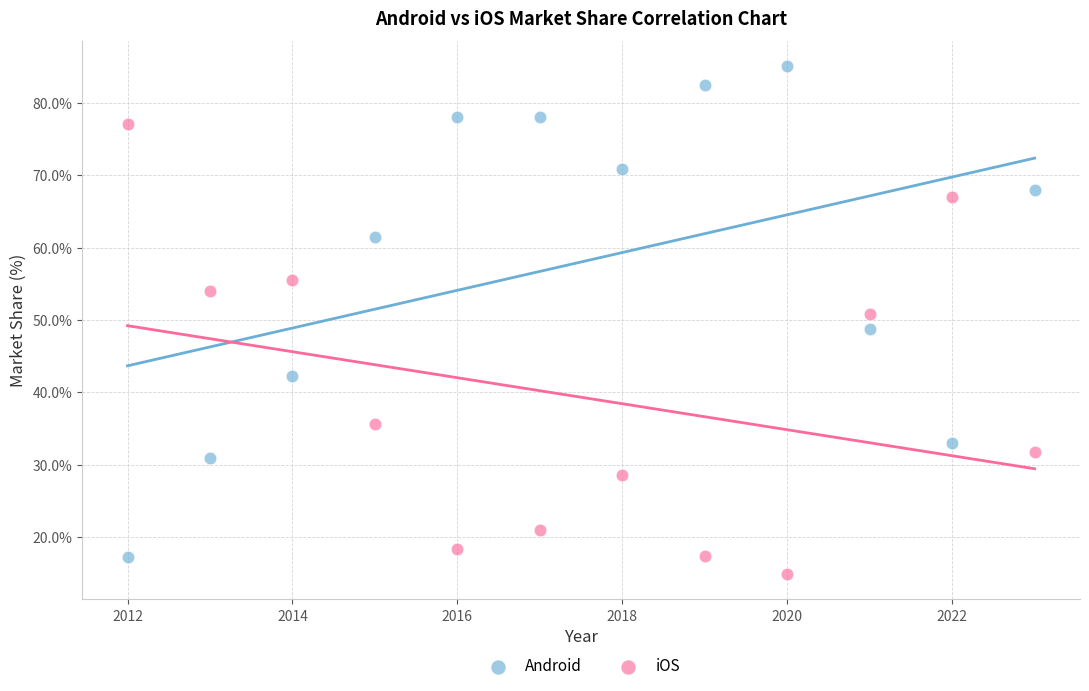

Which series reaches the maximum Y coordinate?

Android